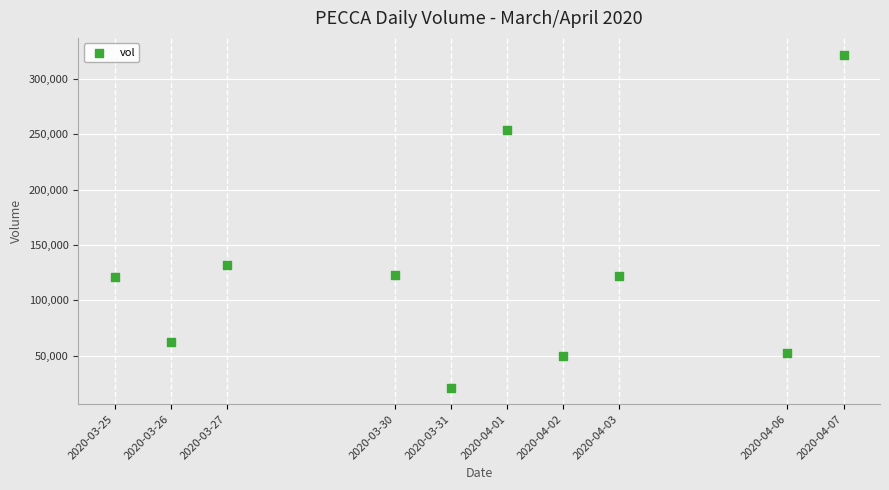

What Y value in the scatter plot is closest to 171550?

132300